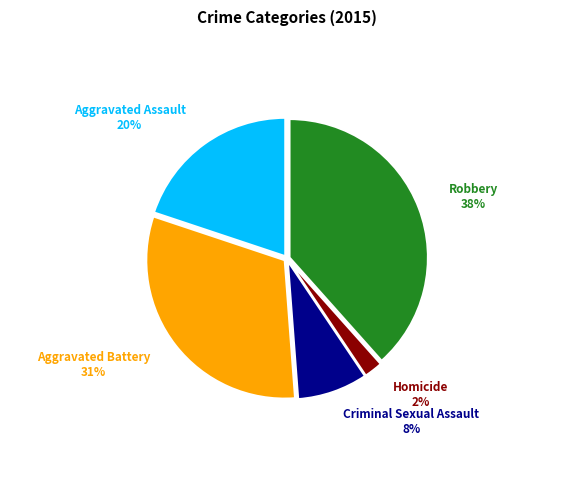

The Aggravated Assault slice represents 20% of the pie. True or false?

True